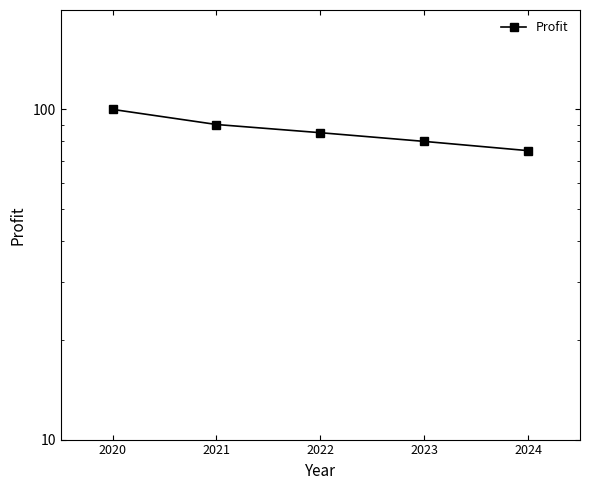

Reading left to right, extract all data points from this chart.

100	90	85	80	75